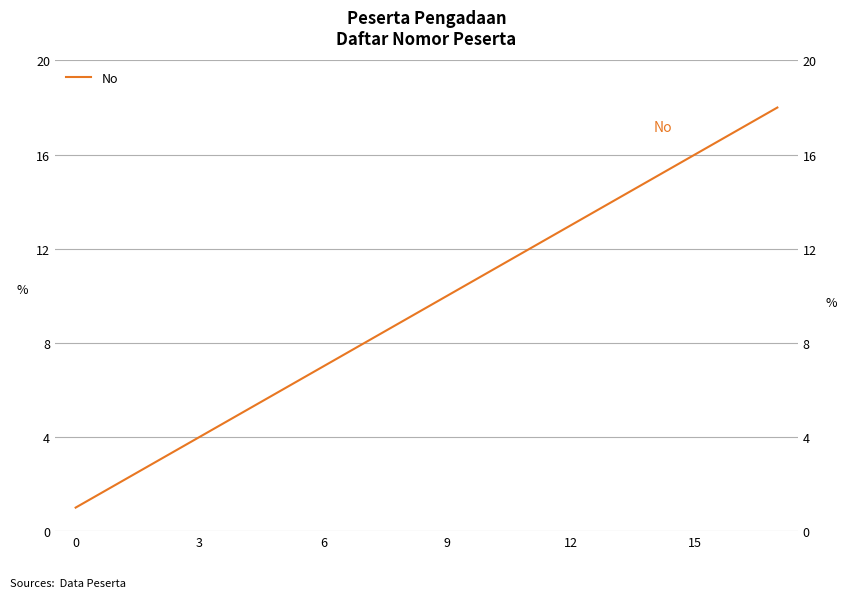

What is the label of the 11th point from the right?

7